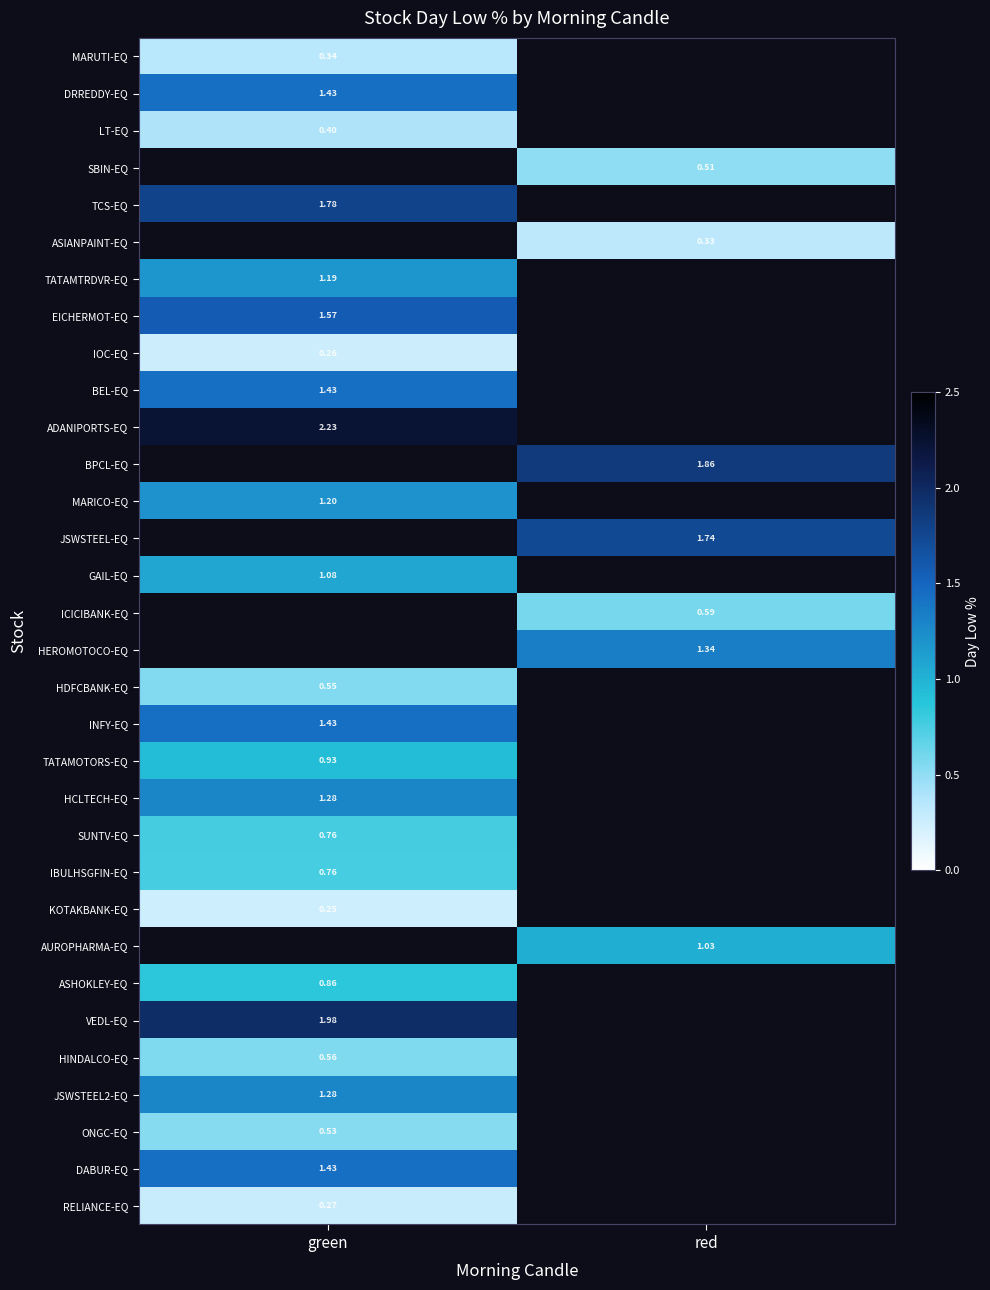

What is the smallest value displayed?

0.2